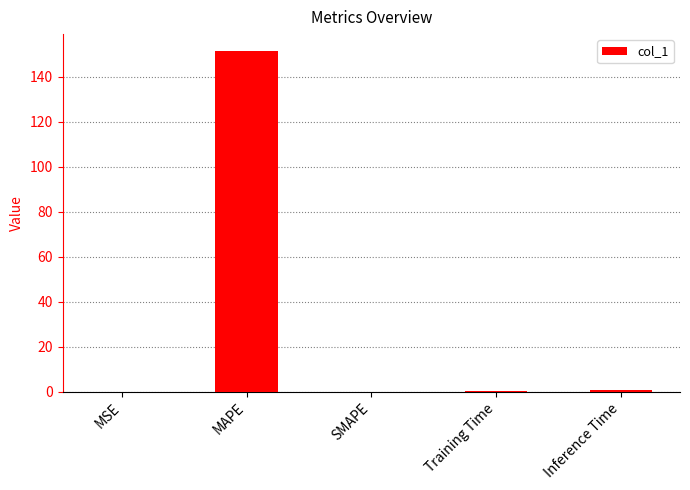

Which category has the highest value across all series?

MAPE